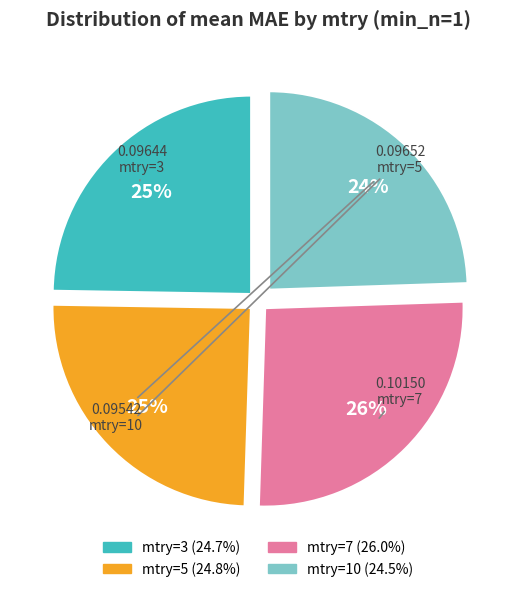

How many segments does this pie chart have?

4